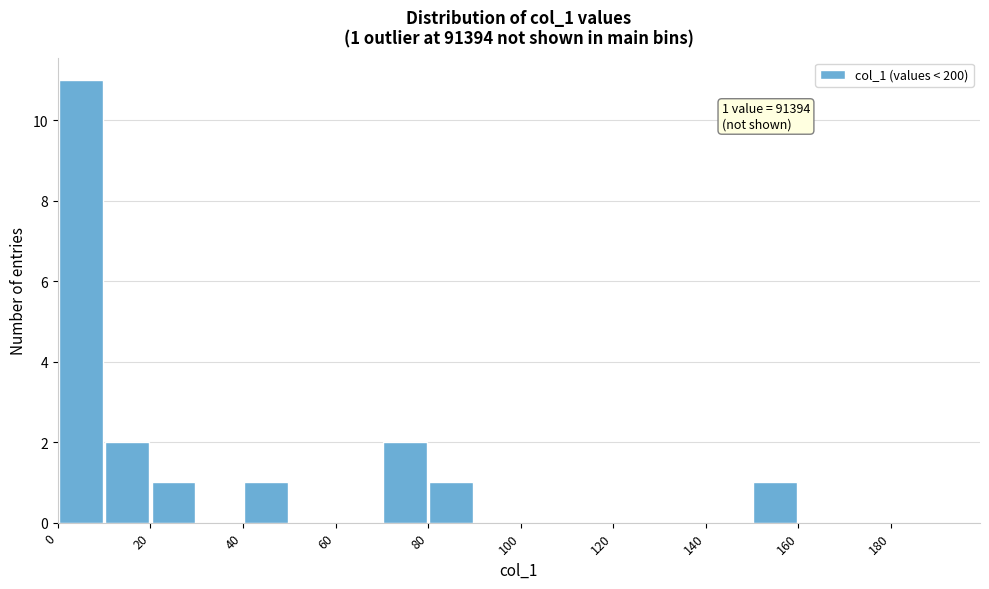

Over which range of the x-axis is the bar tallest?

0 to 10